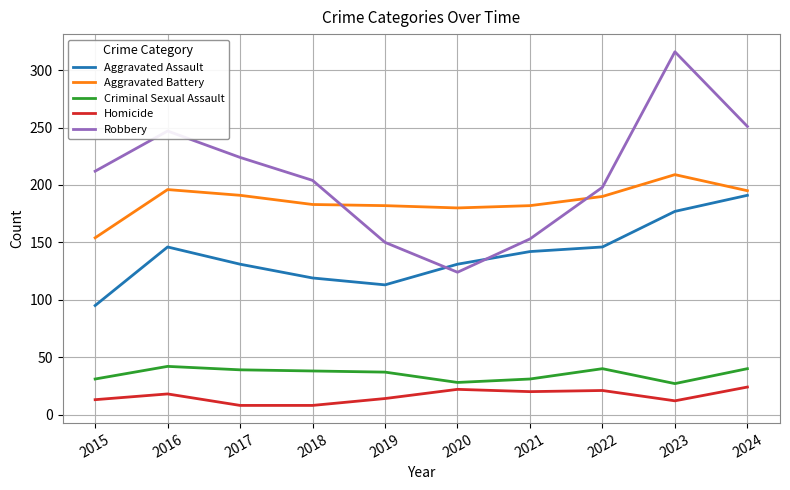

What is the lowest value of the Criminal Sexual Assault series?

27